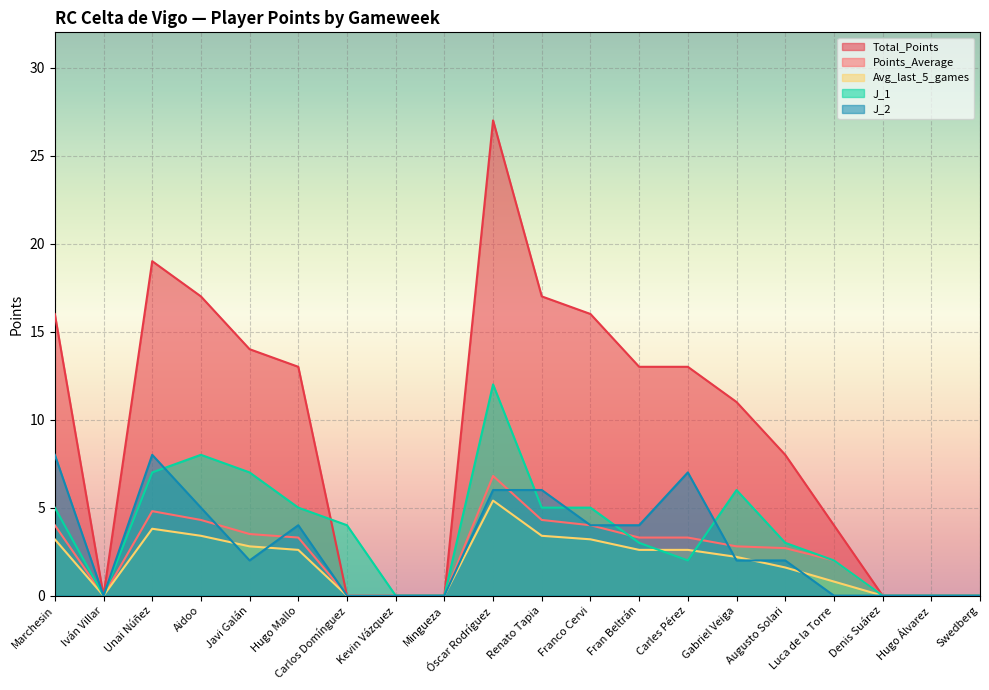

Rank the series at Iván Villar from highest to lowest value.

Total_Points, Points_Average, Avg_last_5_games, J_1, J_2